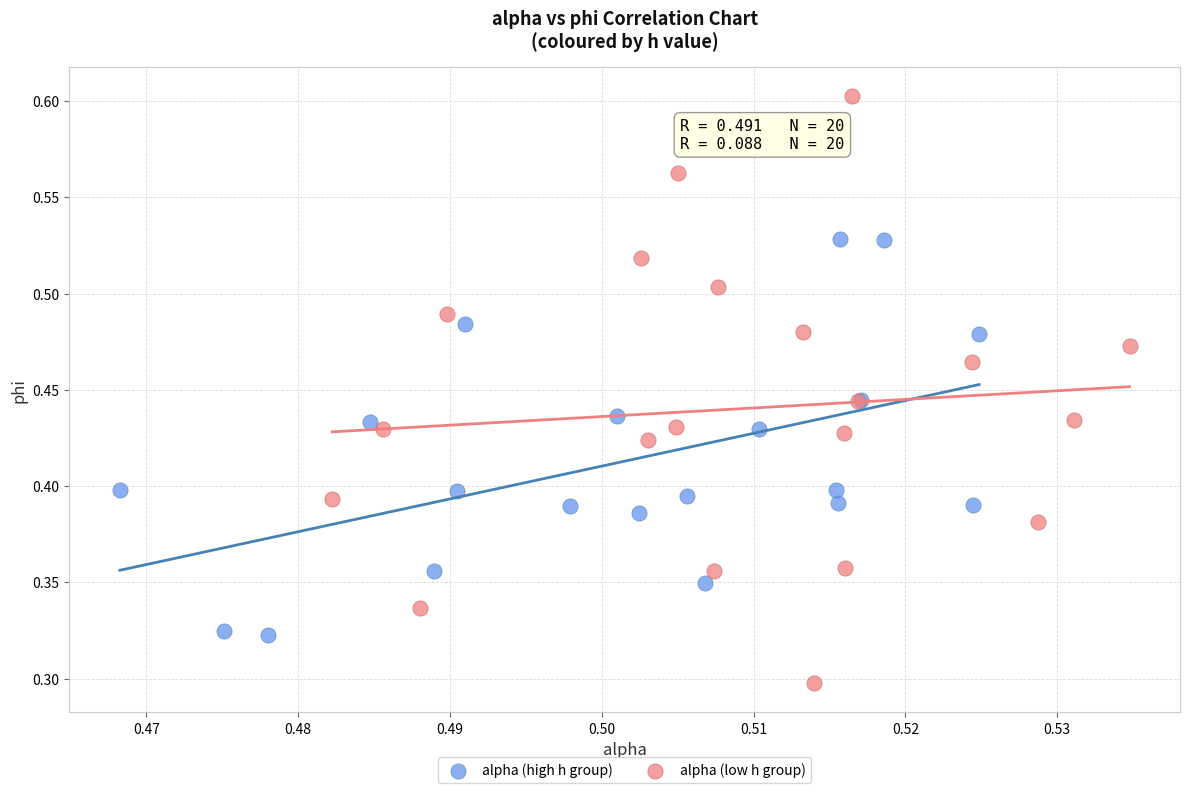

Which series reaches the maximum Y coordinate?

alpha (low h group)